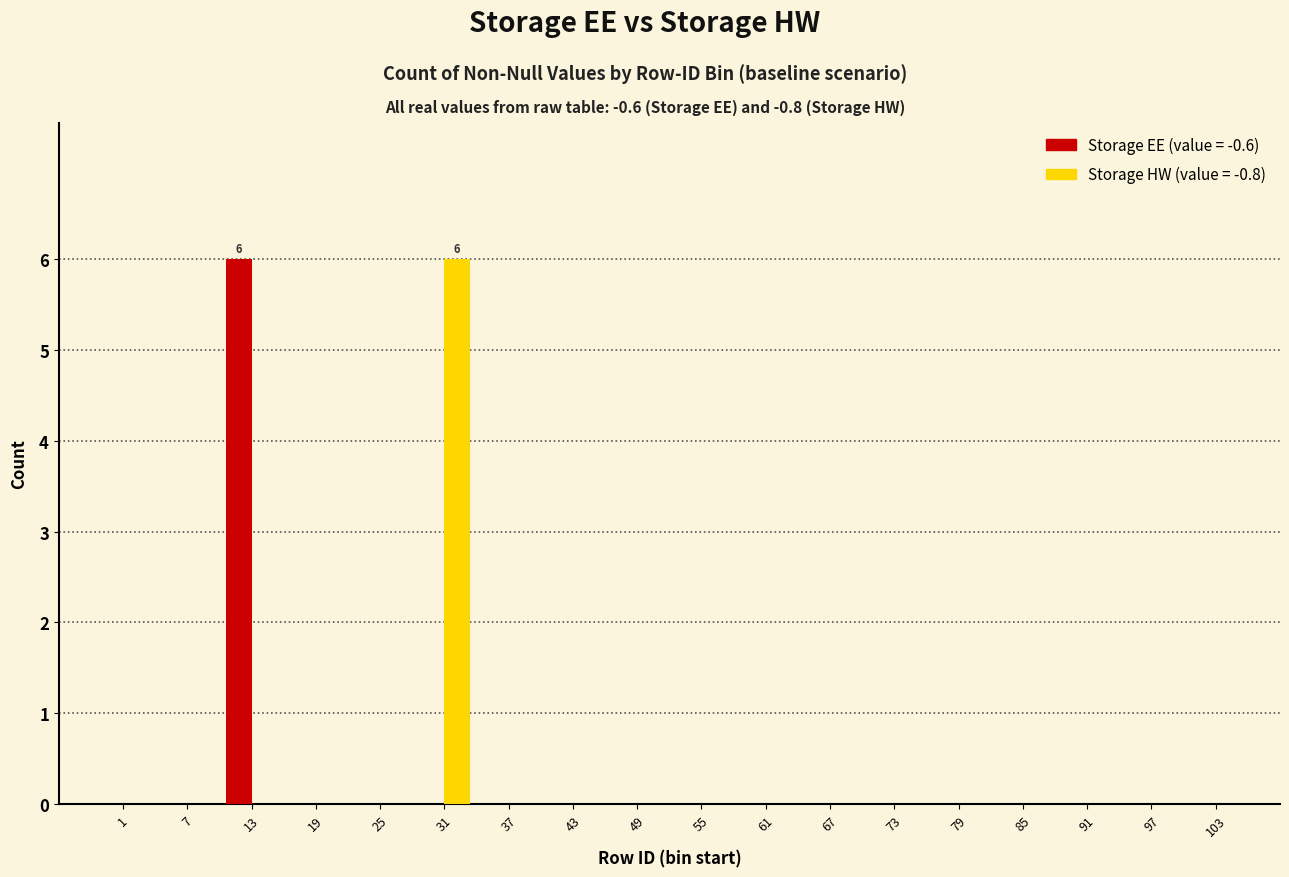

What is the greatest value displayed?

6